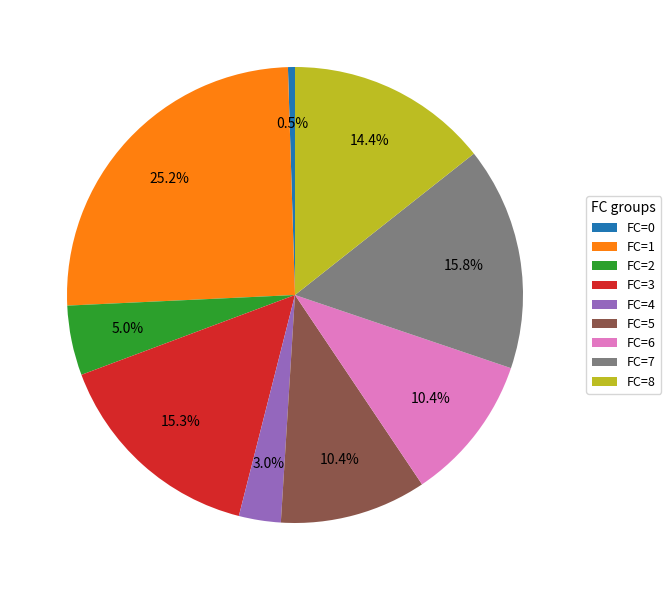

Between FC=0 and FC=3, which is larger?

FC=3